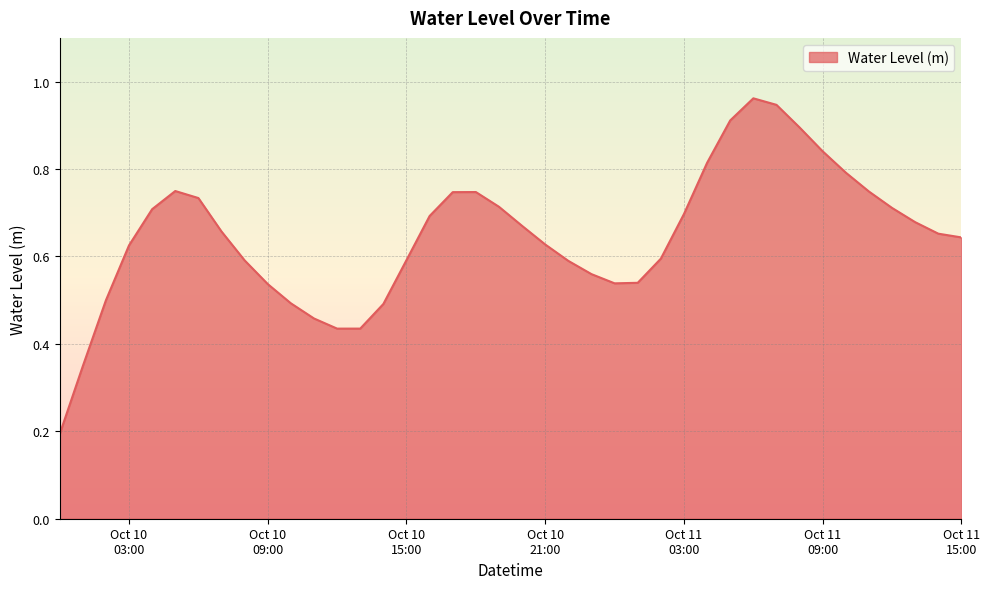

Rank the categories by value from lowest to highest.

2024-10-10 00:00:00, 2024-10-10 01:00:00, 2024-10-10 12:00:00, 2024-10-10 13:00:00, 2024-10-10 11:00:00, 2024-10-10 14:00:00, 2024-10-10 10:00:00, 2024-10-10 02:00:00, 2024-10-10 09:00:00, 2024-10-11 00:00:00, 2024-10-11 01:00:00, 2024-10-10 23:00:00, 2024-10-10 22:00:00, 2024-10-10 08:00:00, 2024-10-10 15:00:00, 2024-10-11 02:00:00, 2024-10-10 03:00:00, 2024-10-10 21:00:00, 2024-10-11 15:00:00, 2024-10-11 14:00:00, 2024-10-10 07:00:00, 2024-10-10 20:00:00, 2024-10-11 13:00:00, 2024-10-10 16:00:00, 2024-10-11 03:00:00, 2024-10-10 04:00:00, 2024-10-11 12:00:00, 2024-10-10 19:00:00, 2024-10-10 06:00:00, 2024-10-10 17:00:00, 2024-10-10 18:00:00, 2024-10-11 11:00:00, 2024-10-10 05:00:00, 2024-10-11 10:00:00, 2024-10-11 04:00:00, 2024-10-11 09:00:00, 2024-10-11 08:00:00, 2024-10-11 05:00:00, 2024-10-11 07:00:00, 2024-10-11 06:00:00